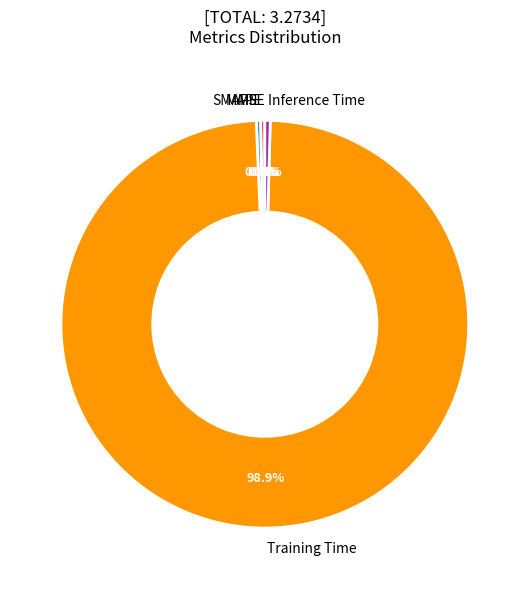

Is the sum of SMAPE and Inference Time greater than half?

No